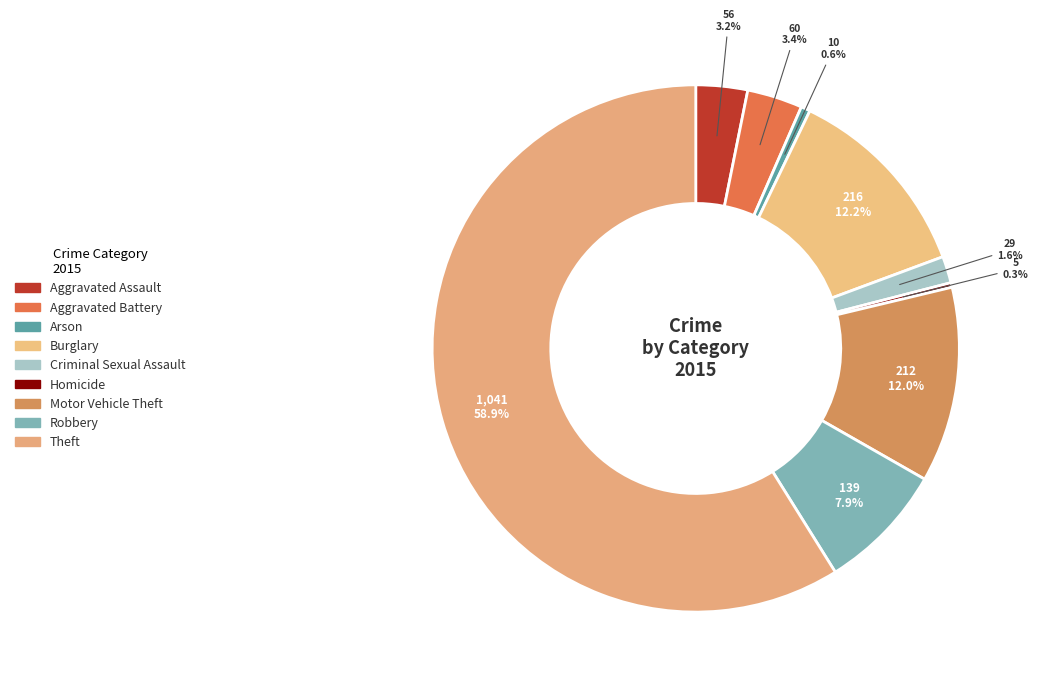

To the nearest percent, what is the average slice percentage?

11%